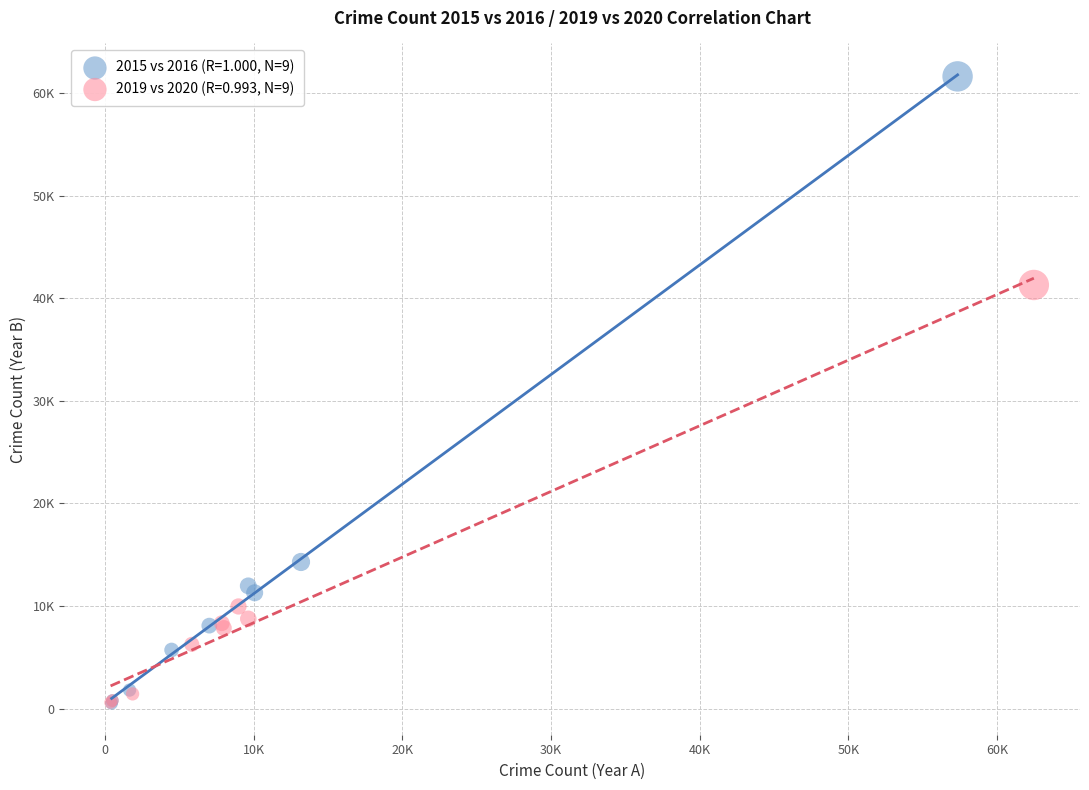

Which series contains the highest Y value?

2015 vs 2016 (R=1.000, N=9)